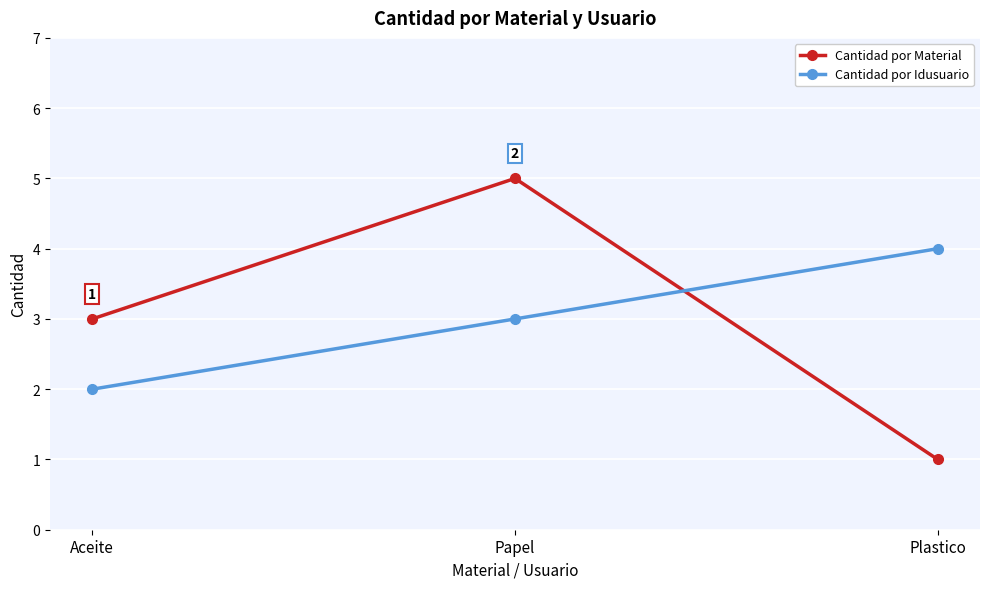

Reading left to right, what are all the values shown in this chart?

Cantidad por Material: 3	5	1
Cantidad por Idusuario: 2	3	4